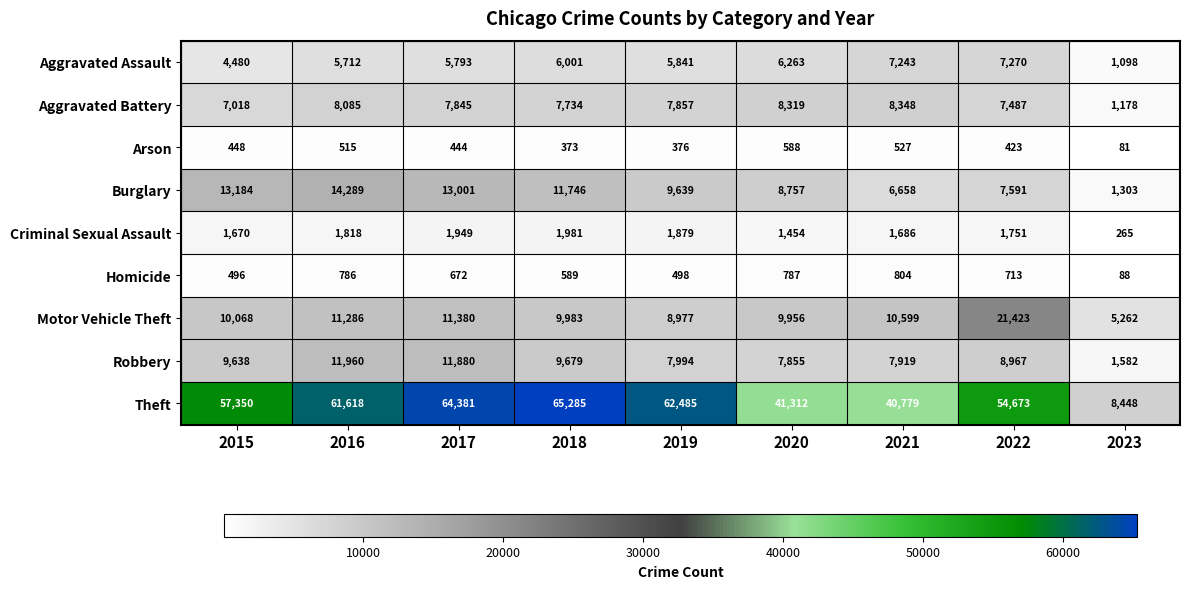

At how many categories does at least one series exceed 55142?

5